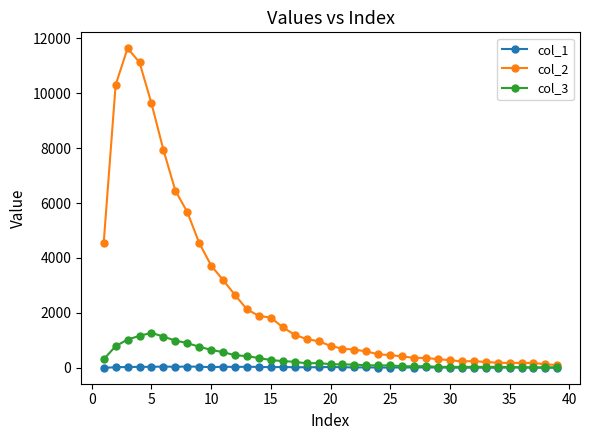

What is the greatest value displayed?

11631